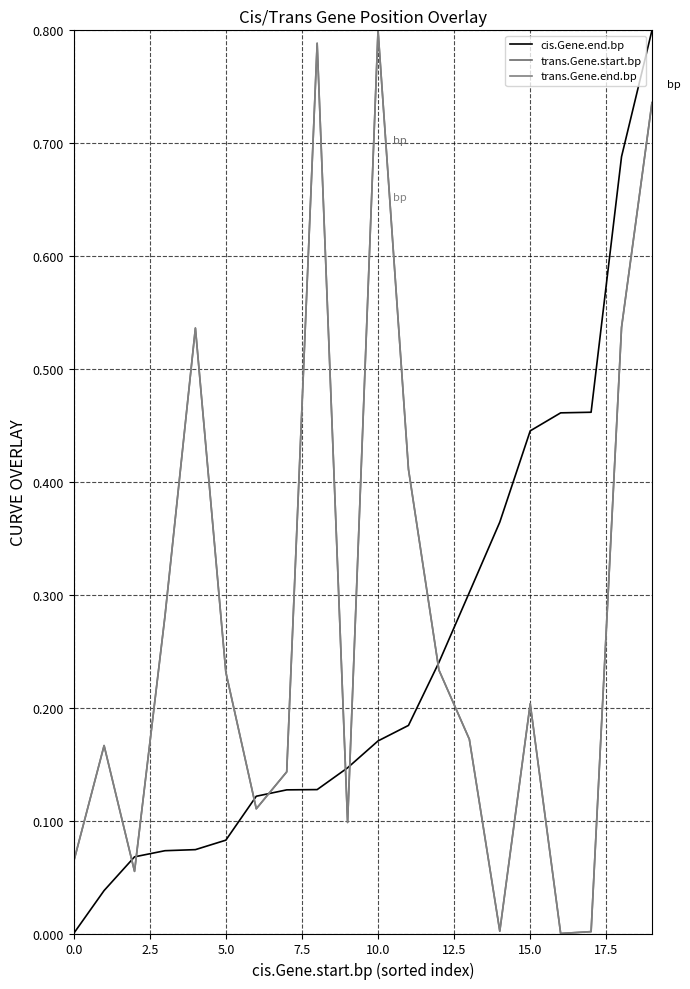

Does the chart display data point markers on the line(s)?

No